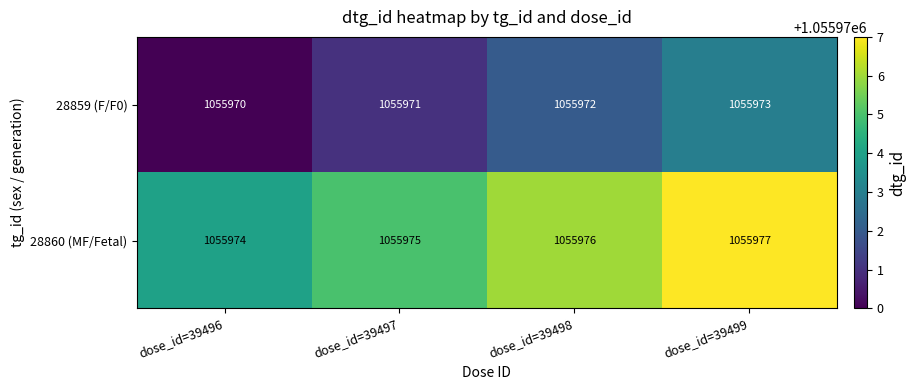

Where is 28860 (MF/Fetal) nearest to the value 1055975?

dose_id=39497